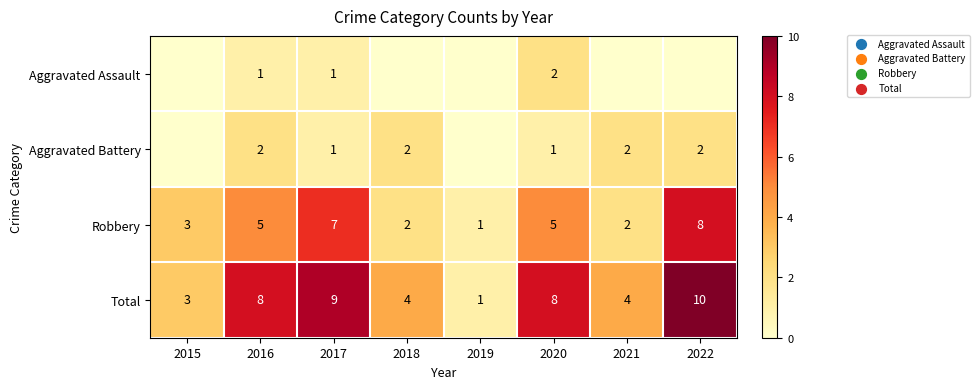

At which category does the chart reach its peak across all series?

2022